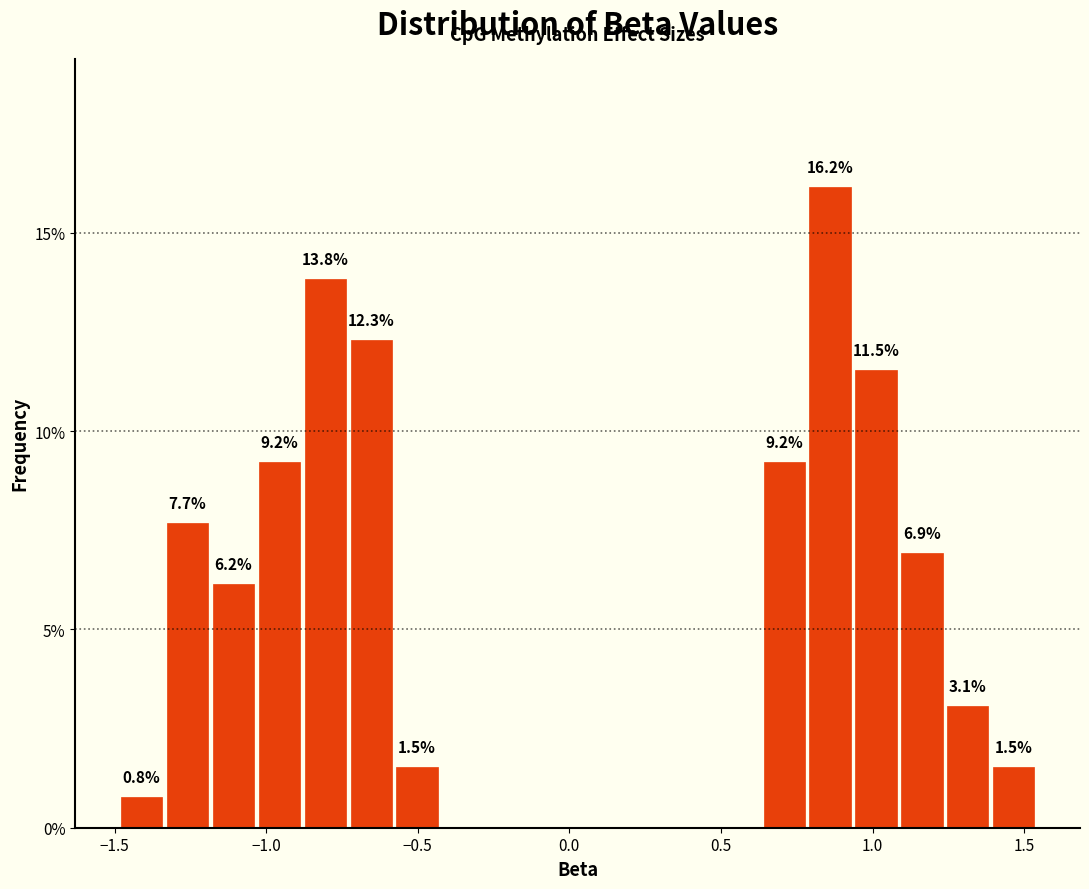

Read against the x-axis, roughly where is the centre of the tallest bar?

0.85